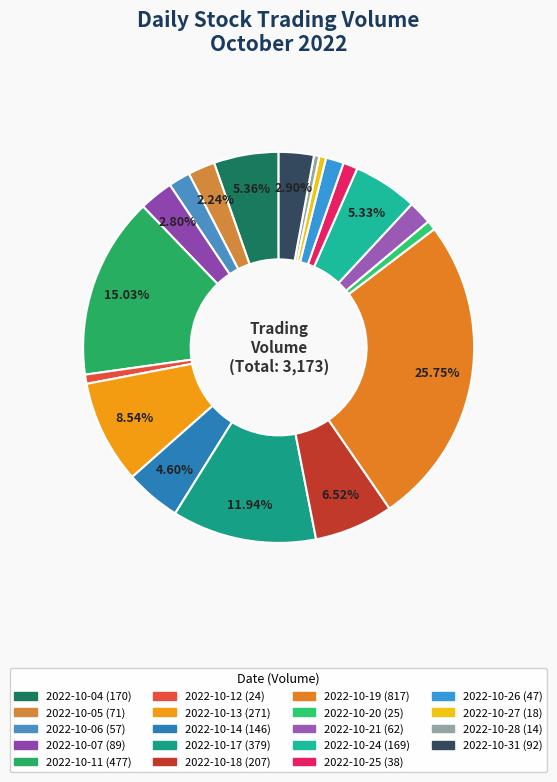

True or false: 2022-10-14 accounts for 5% of the total.

True